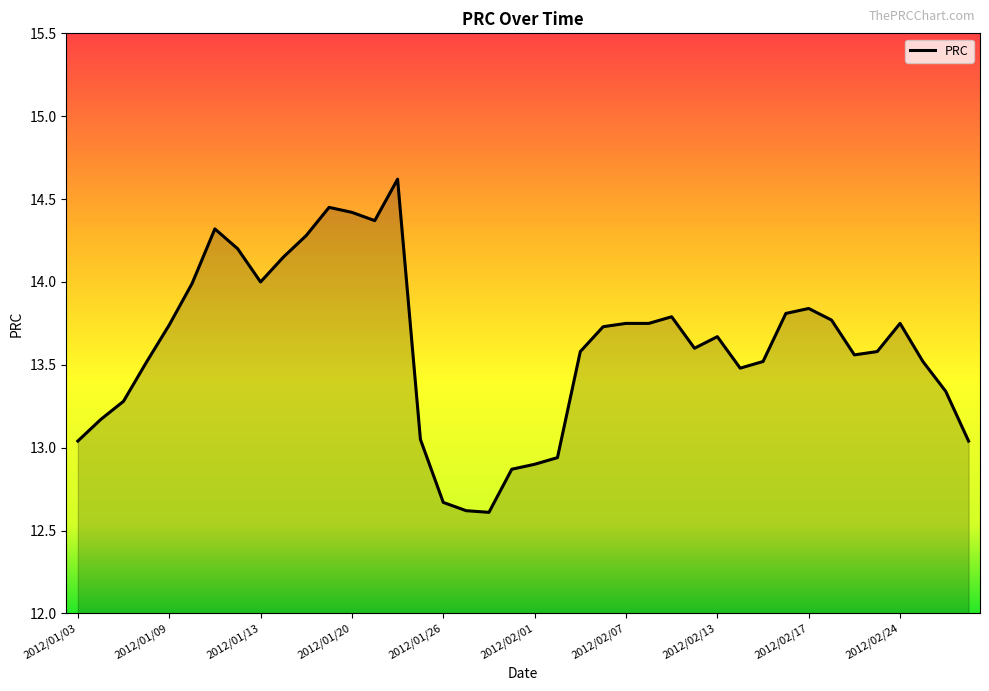

What is the maximum value shown in the chart?

14.6